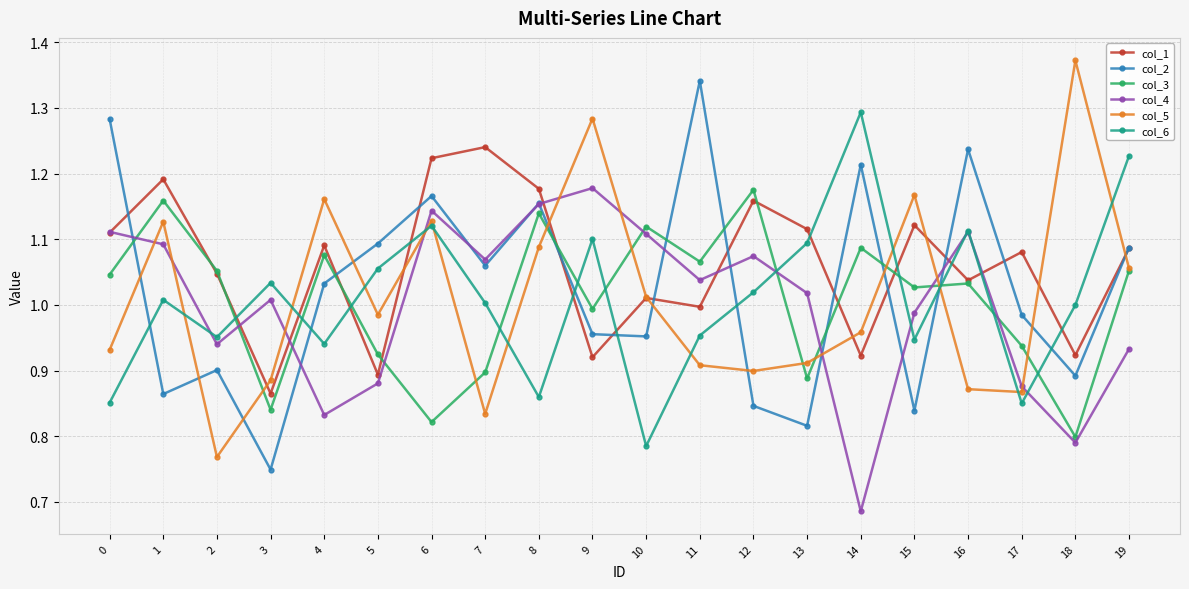

How many categories are shown in the chart?

20